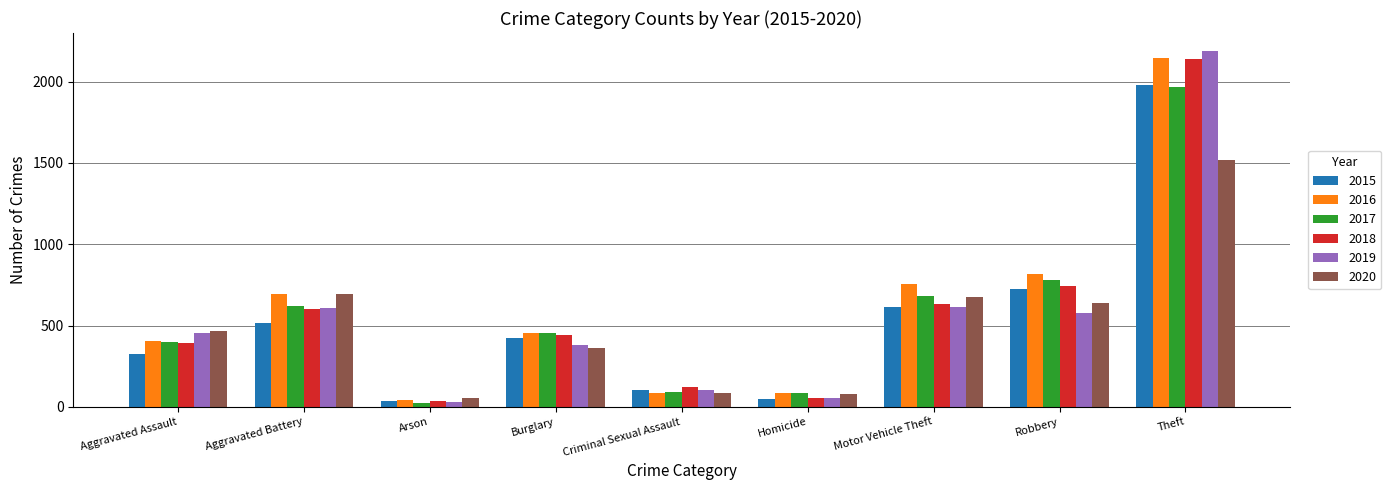

Count the number of categories in the chart.

9